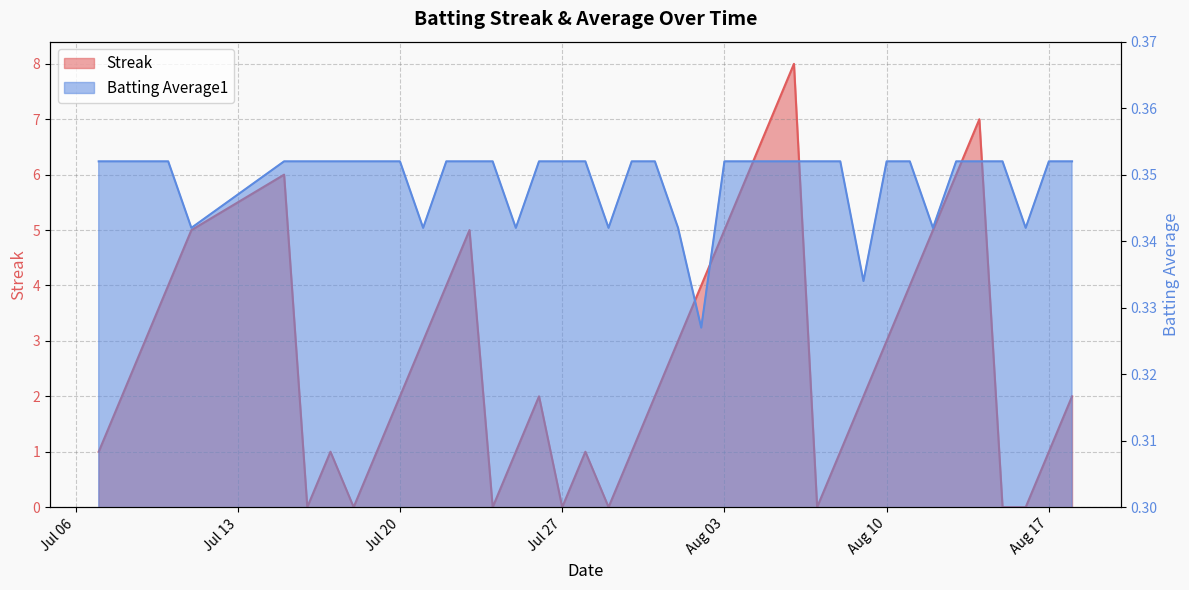

In Streak, how many points are higher than both neighbors (excluding endpoints)?

7